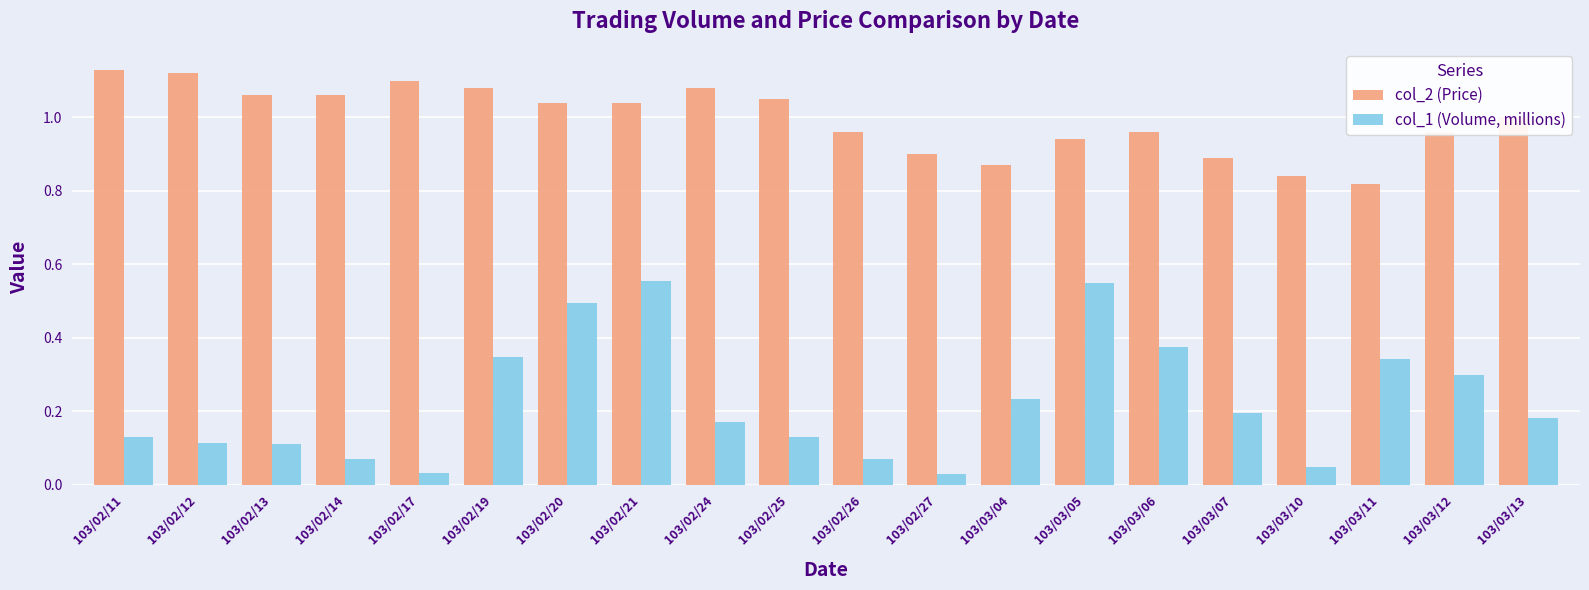

How many distinct data groups are displayed?

2